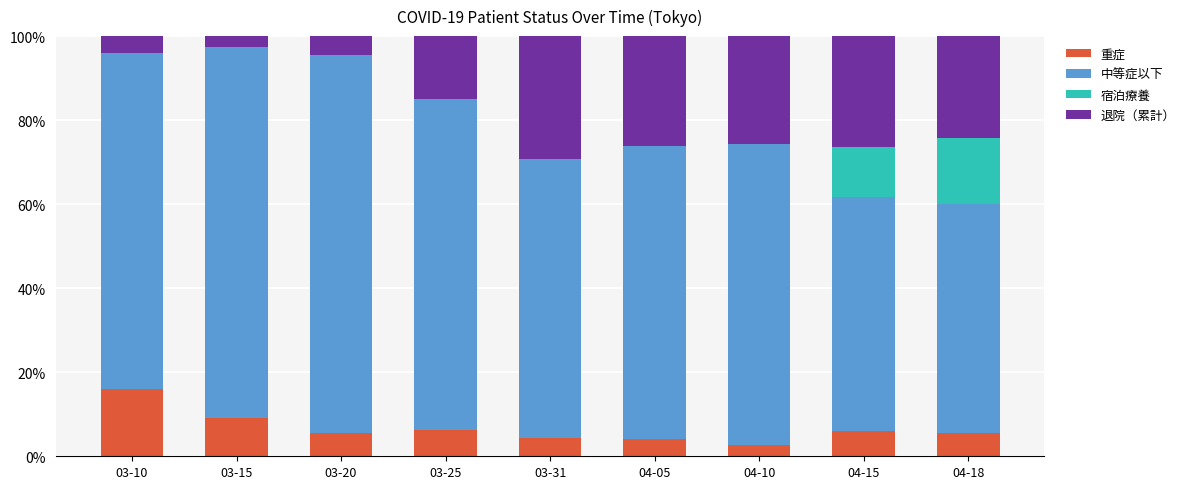

What is the sum of the 重症 values at 03-25 and 03-15?

15.3